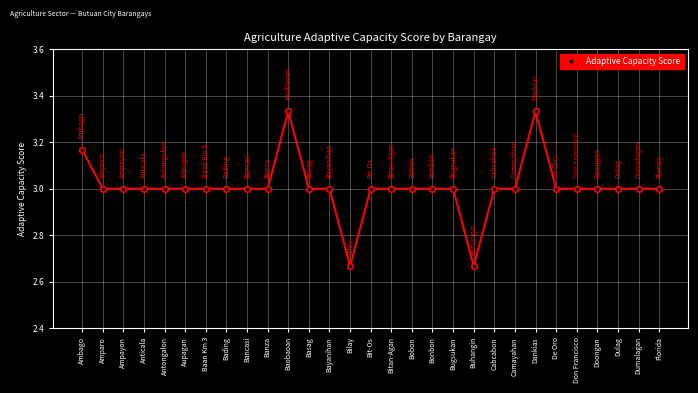

What is the label of the 18th point from the right?

Basag